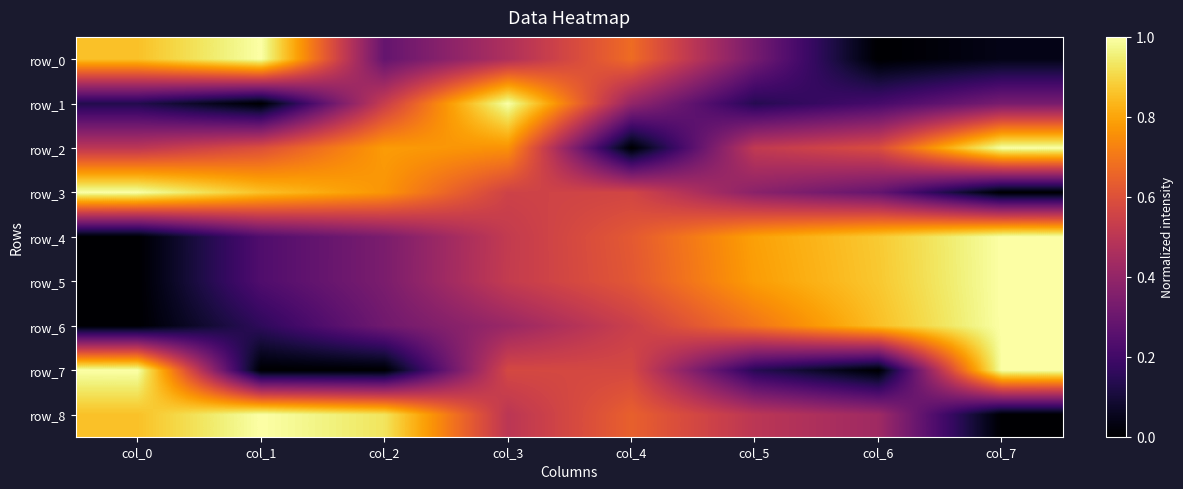

Reading left to right, extract all data points from this chart.

row_0: 0.9	1.0	0.3	0.5	0.7	0.3	0.0	0.0
row_1: 0.1	0.0	0.5	1.0	0.4	0.1	0.2	0.3
row_2: 0.5	0.6	0.8	0.8	0.0	0.5	0.6	1.0
row_3: 1.0	0.9	0.8	0.6	0.6	0.4	0.3	0.0
row_4: 0.0	0.2	0.3	0.5	0.6	0.8	0.9	1.0
row_5: 0.0	0.2	0.3	0.5	0.6	0.8	0.9	1.0
row_6: 0.0	0.2	0.3	0.4	0.5	0.7	0.9	1.0
row_7: 1.0	0.0	0.0	0.6	0.6	0.1	0.0	1.0
row_8: 0.9	1.0	0.9	0.5	0.6	0.5	0.4	0.0